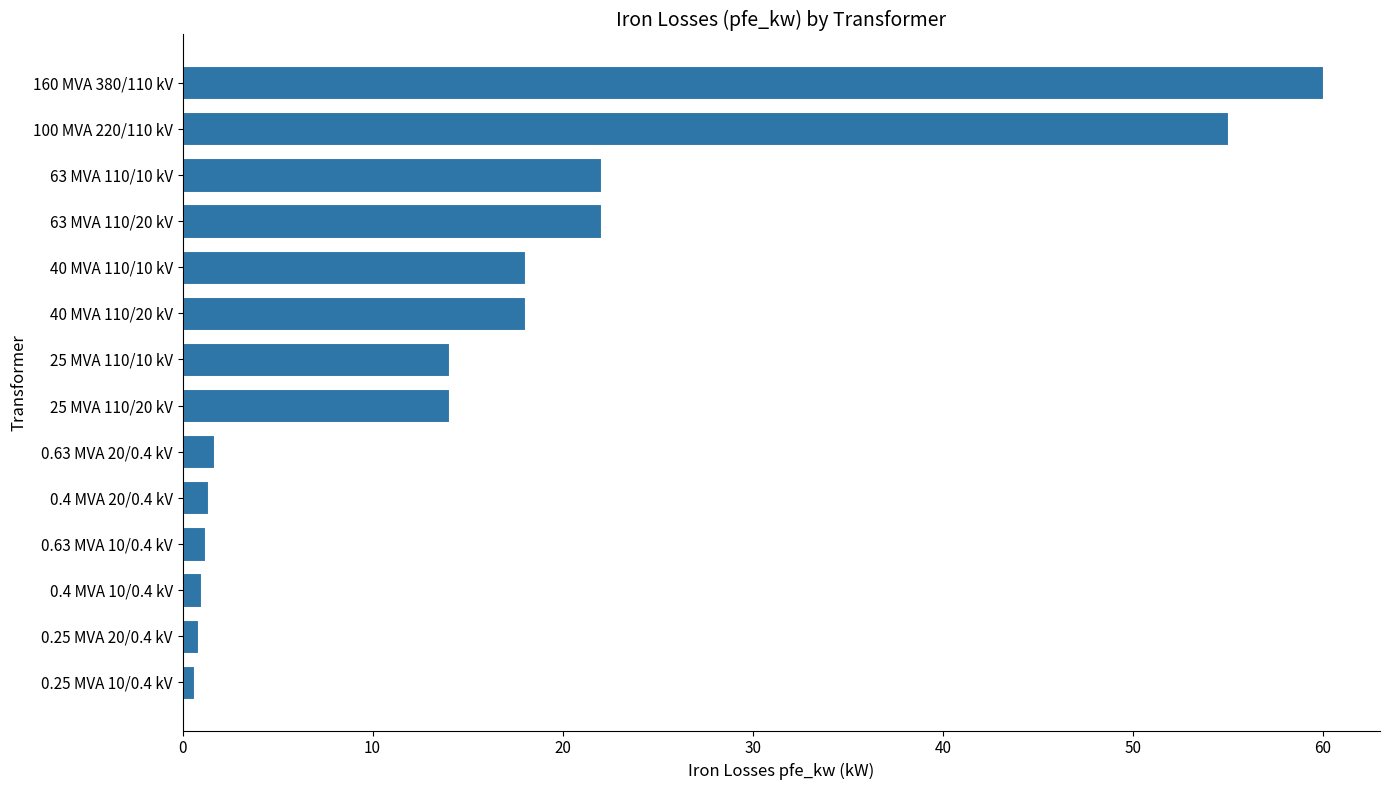

At which category does the chart reach its peak across all series?

160 MVA 380/110 kV